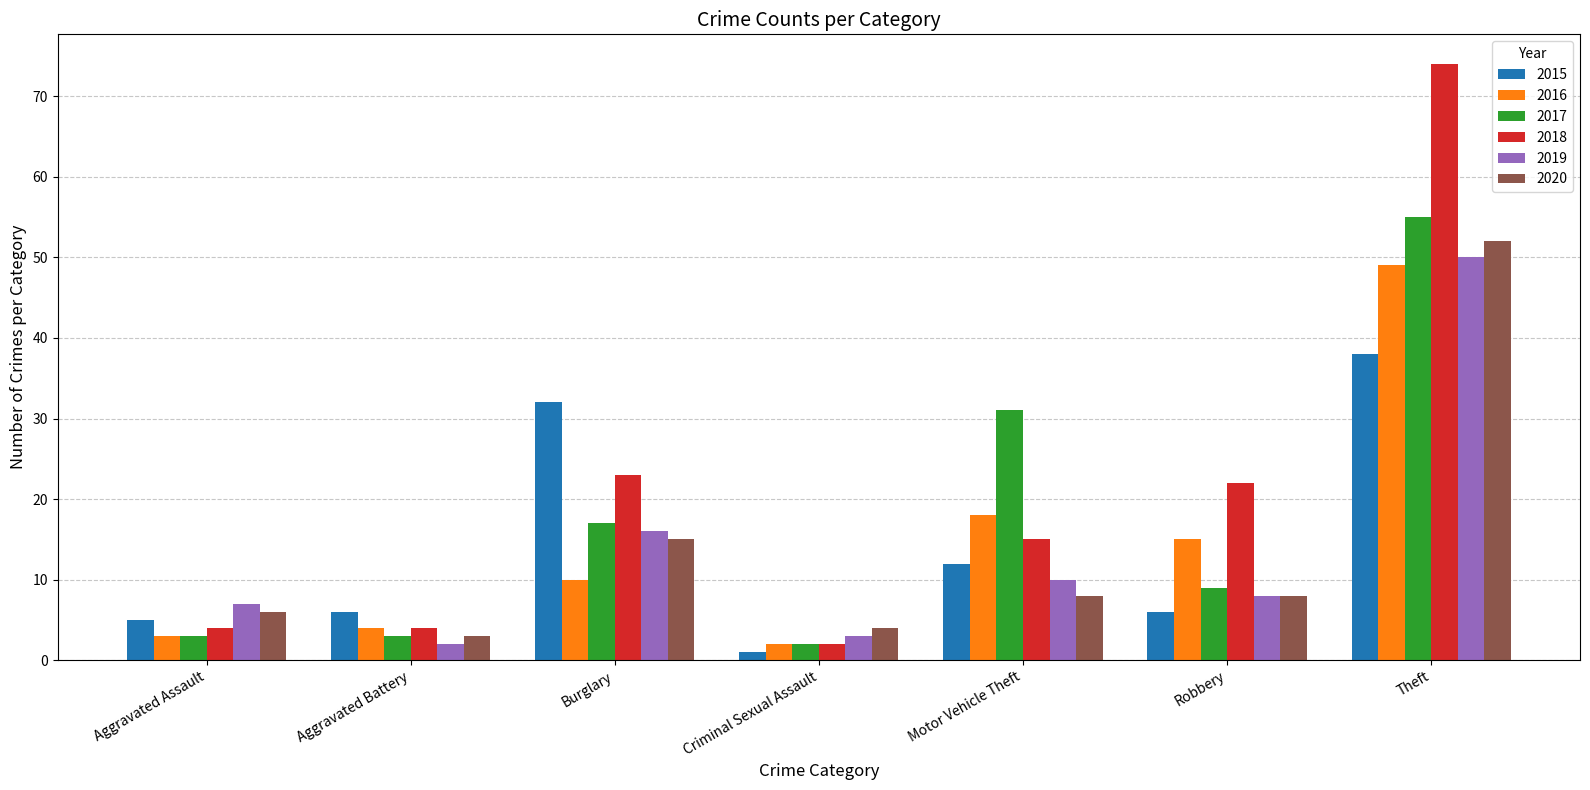

What is the sum of the 2018 values at Motor Vehicle Theft and Aggravated Assault?

19